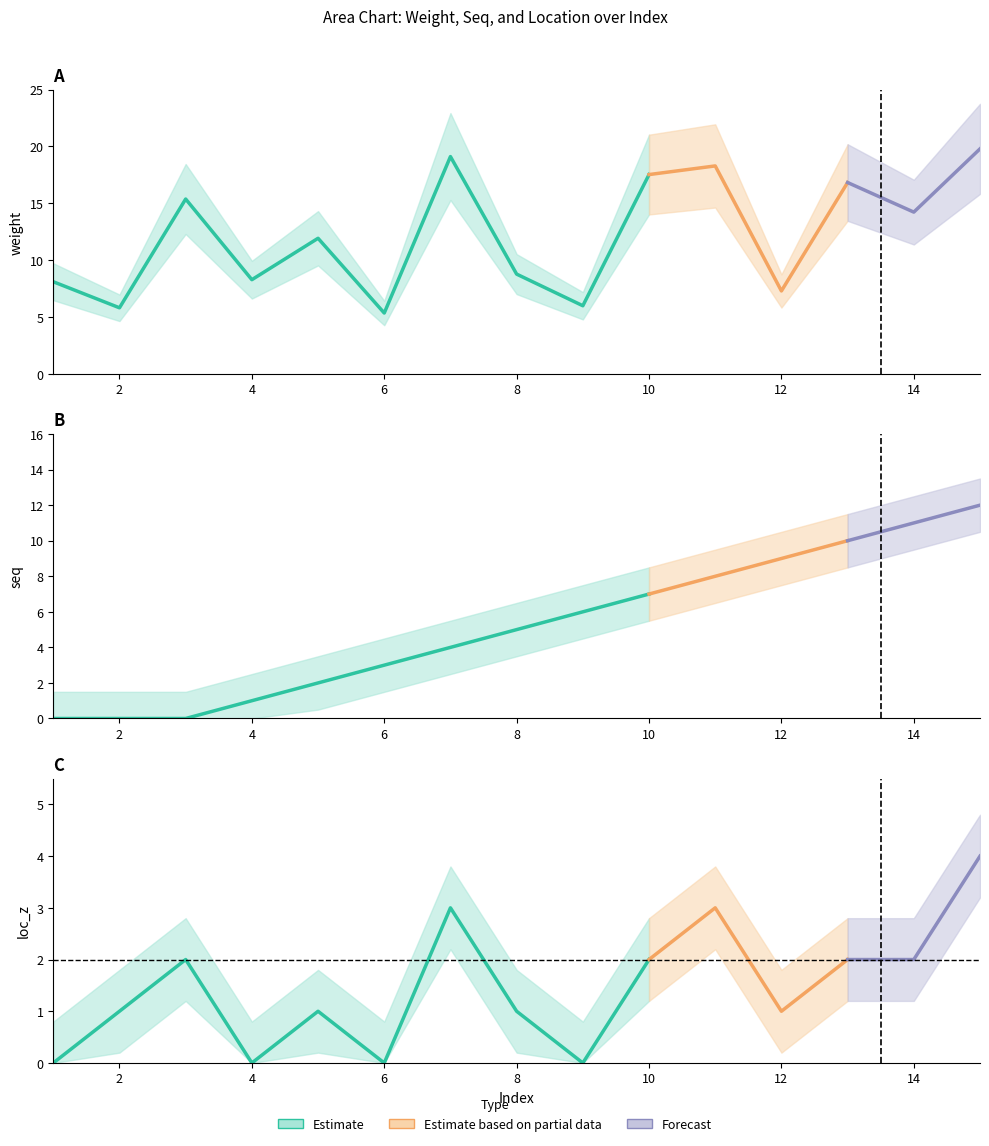

Is it true that seq equals 3.0 at 6?

True